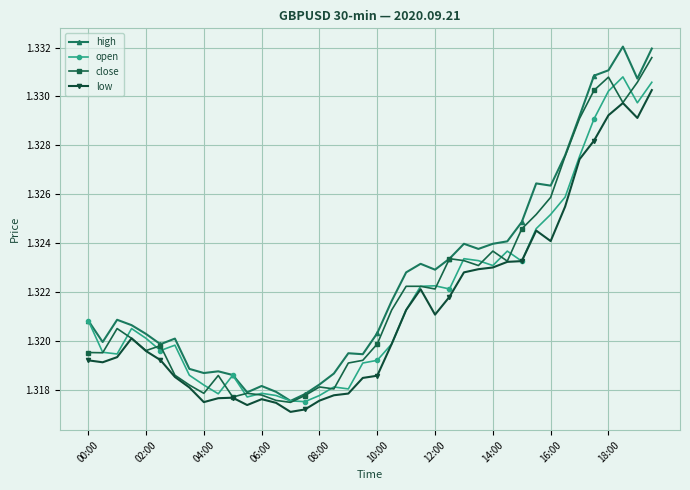

How many high values are between 1 and 2?

40